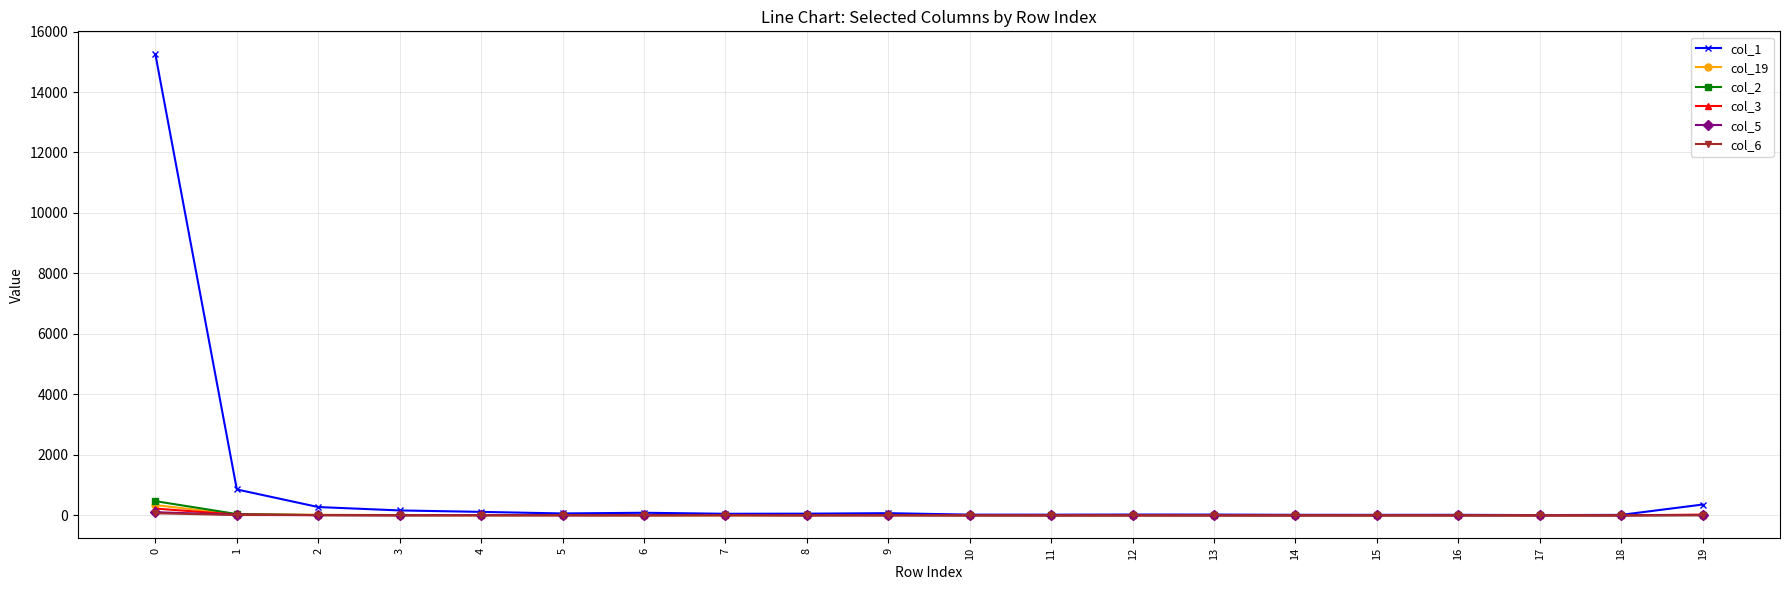

Which series has the largest total across all categories?

col_1